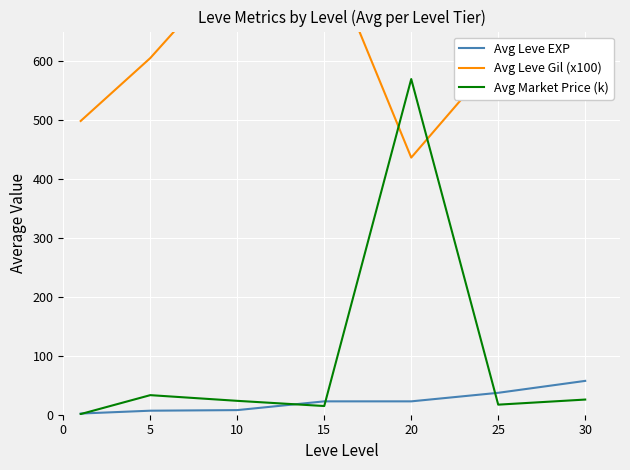

At which label does Avg Leve Gil (x100) reach its peak?

15